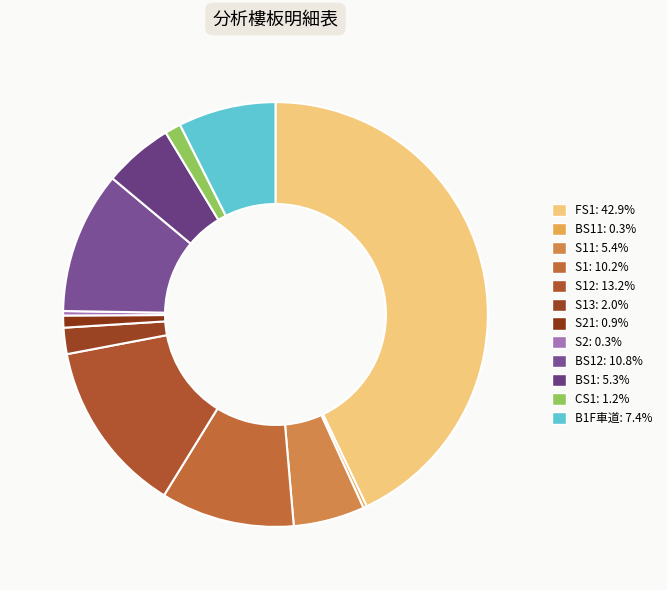

Rank the categories by value from highest to lowest.

FS1, S12, BS12, S1, B1F車道, S11, BS1, S13, CS1, S21, S2, BS11